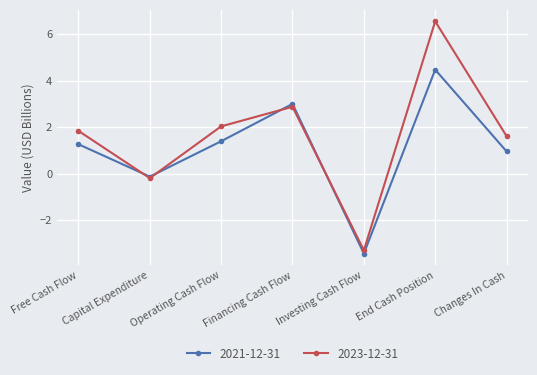

What is the difference between the second highest and minimum values in the 2021-12-31 series?

6.4